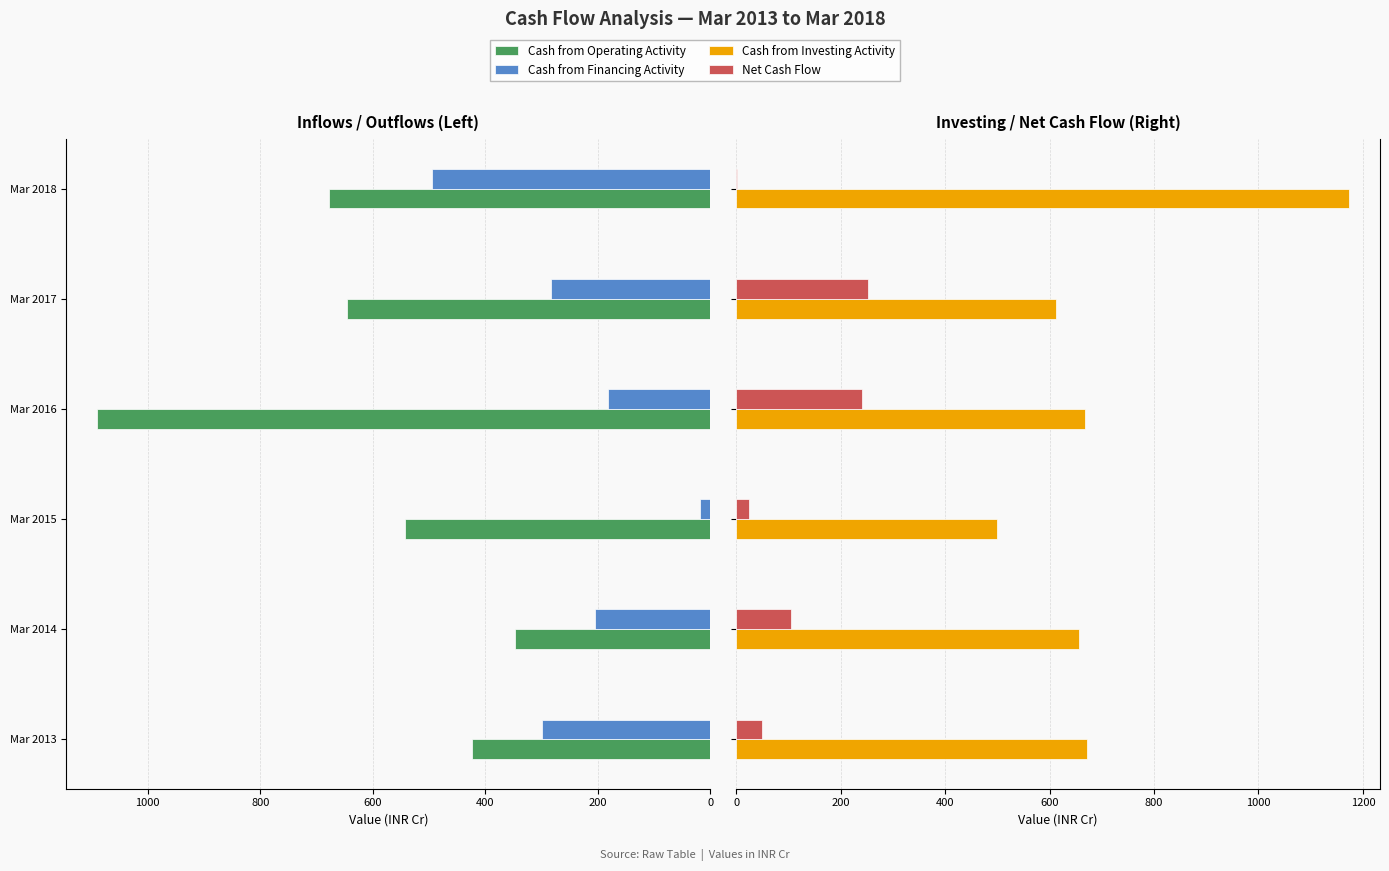

What is the difference between the maximum and minimum values in the Cash from Operating Activity series?

743